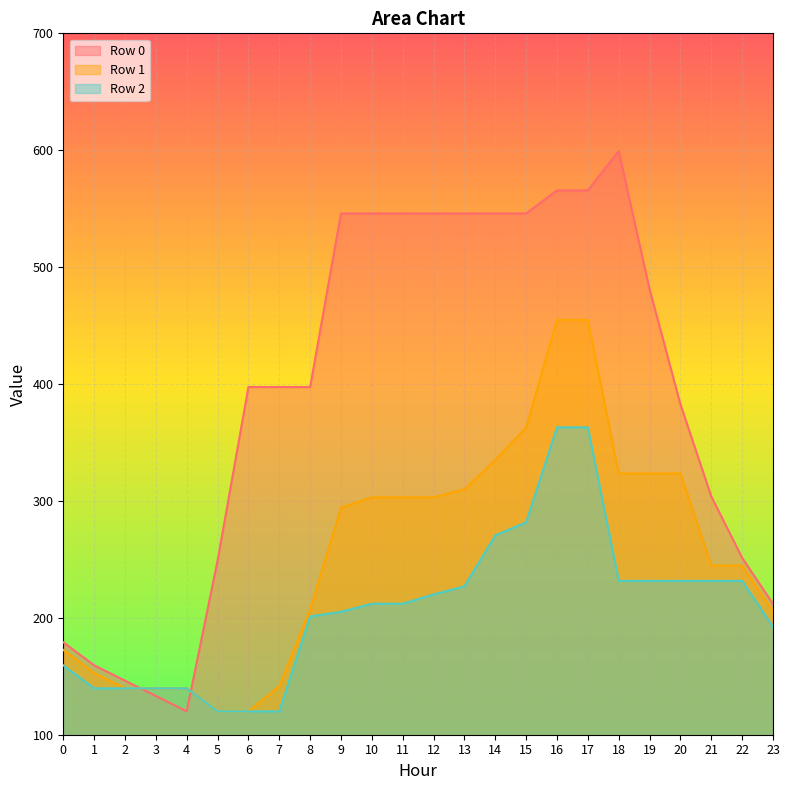

Reading right to left, transcribe all the data shown in this chart.

Row 0: 211.9	251.3	303.8	382.6	481.1	599.3	565.6	565.6	545.9	545.9	545.9	545.9	545.9	545.9	545.9	397.4	397.4	397.4	248.9	120.0	133.1	146.3	159.4	179.1
Row 1: 205.4	244.7	244.7	323.5	323.5	323.5	454.8	454.8	362.8	335.1	310.0	303.1	303.1	303.1	294.2	207.1	141.7	120.0	120.0	139.7	139.7	139.7	152.8	172.5
Row 2: 192.2	231.6	231.6	231.6	231.6	231.6	362.9	362.9	281.7	270.5	226.9	220.0	212.1	212.1	205.1	201.2	120.0	120.0	120.0	139.7	139.7	139.7	139.7	159.4